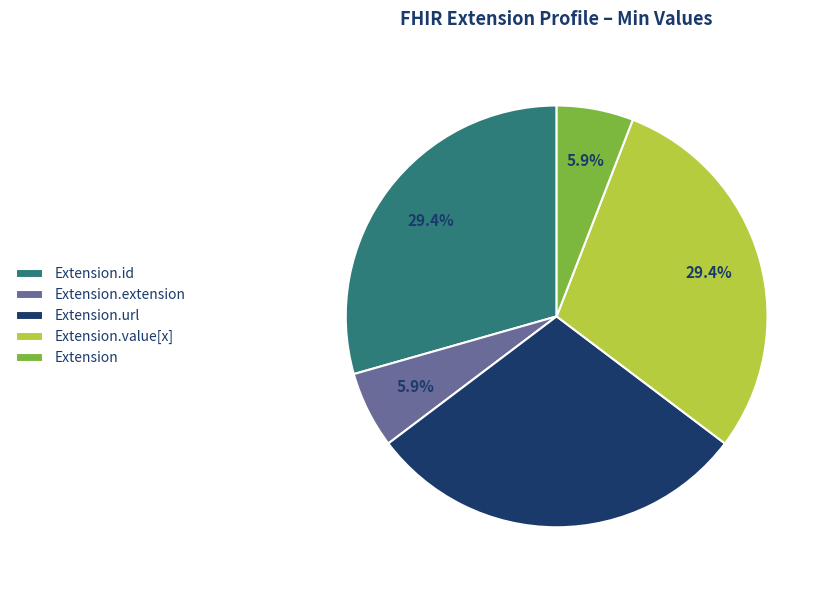

How many slices are in this pie chart?

5